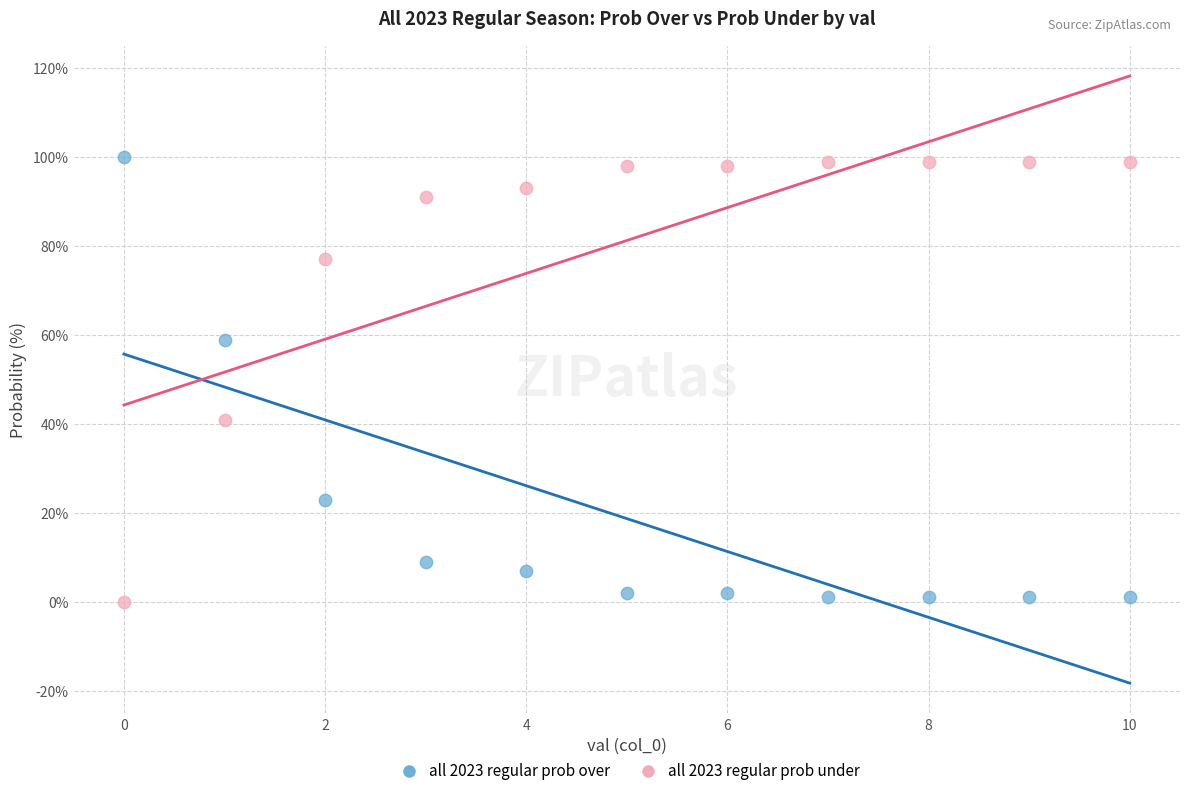

Across all data points, what is the range of Y values (max minus min)?

100